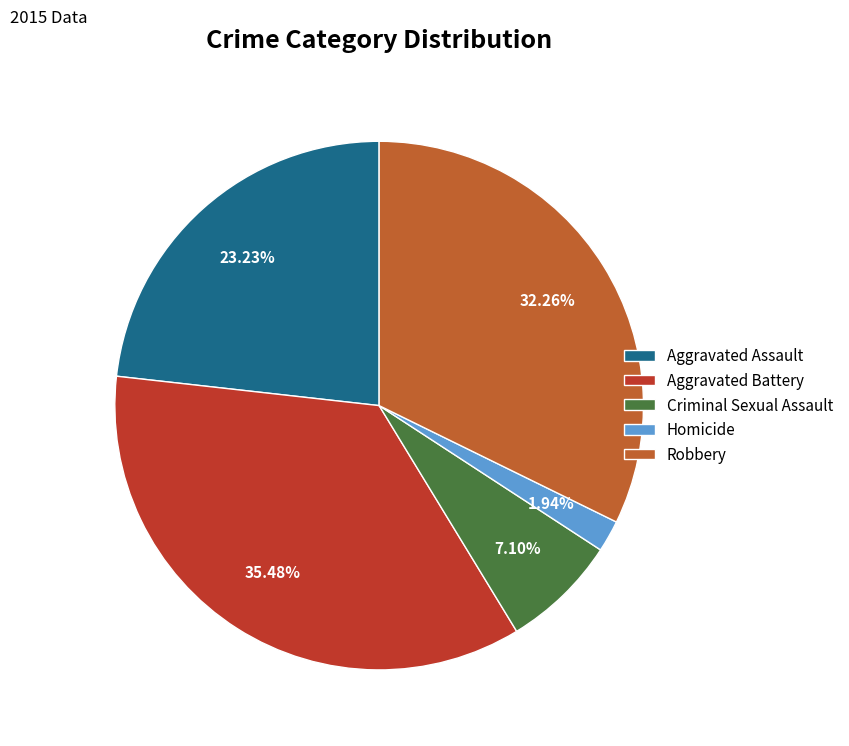

To the nearest percent, what is the difference between the Criminal Sexual Assault and Robbery slice percentages?

25%